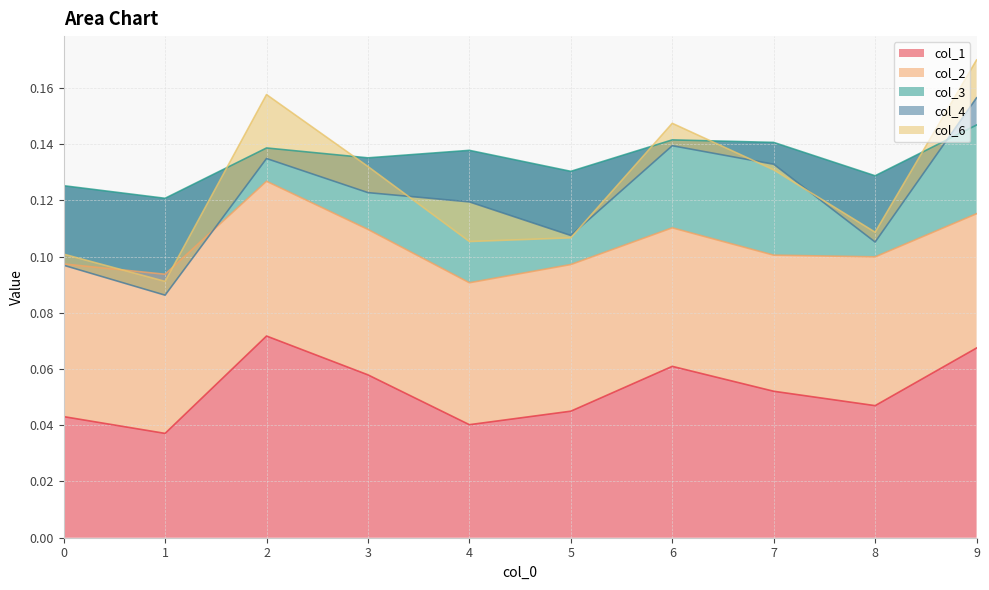

Is the value of col_2 at 6 greater than the value of col_6 at 8?

Yes